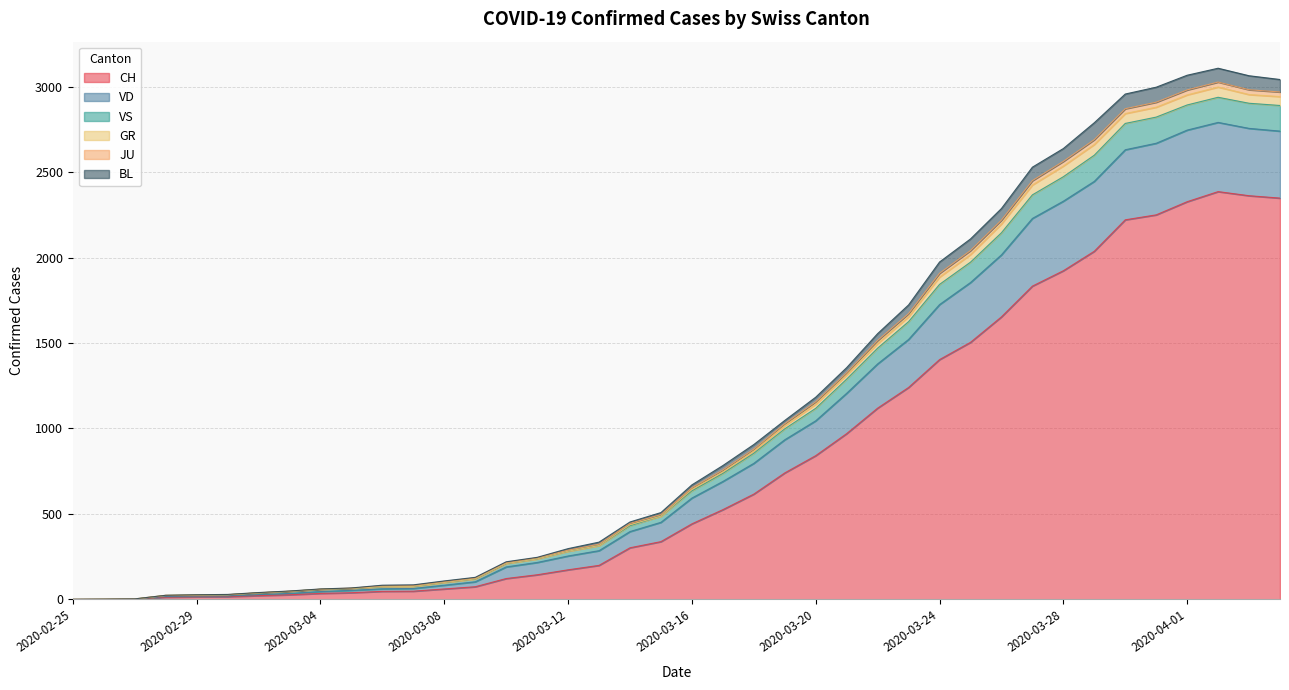

Is the value of VS at 2020-03-05 greater than the value of GR at 2020-04-04?

No